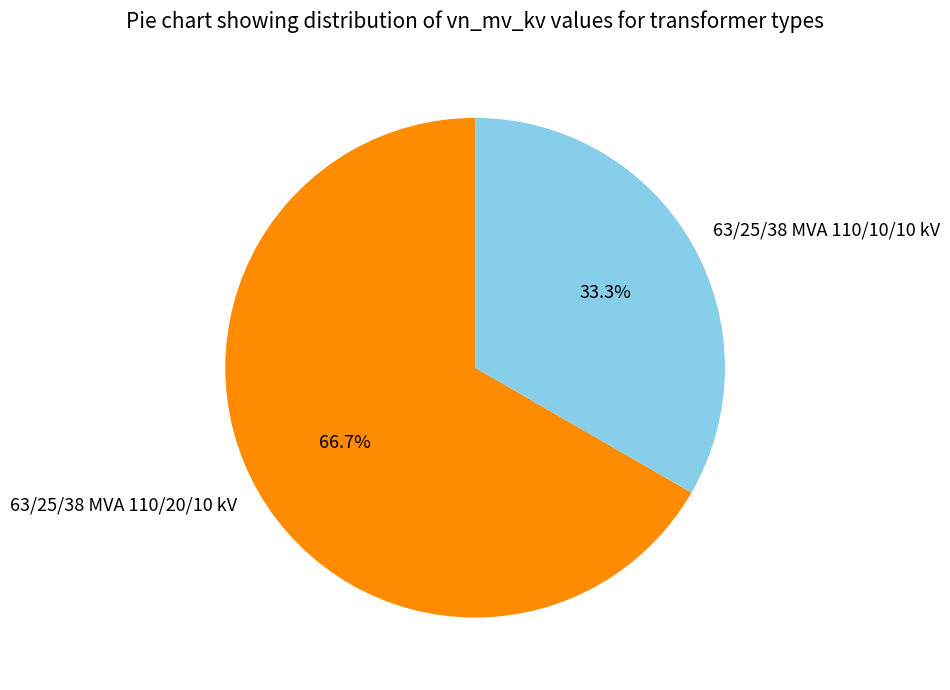

Rank the categories by value from highest to lowest.

63/25/38 MVA 110/20/10 kV, 63/25/38 MVA 110/10/10 kV